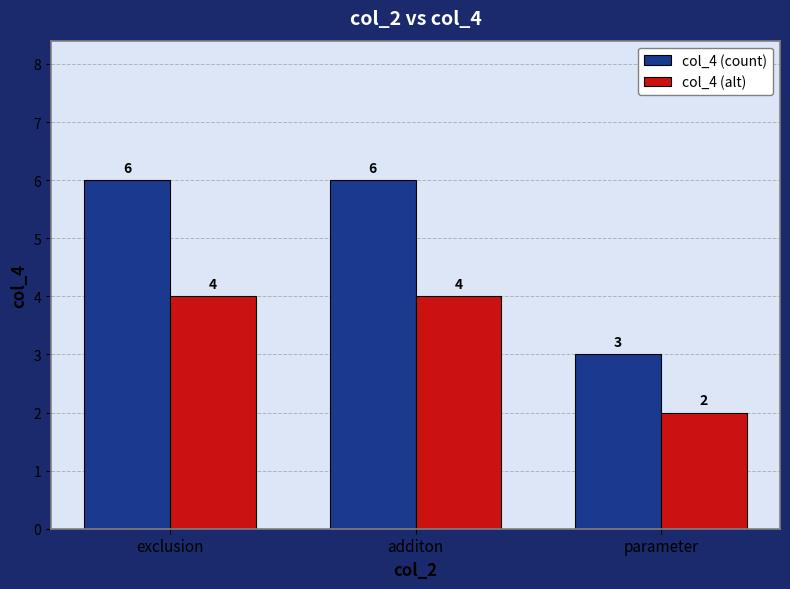

What is the label of the 2nd bar from the right?

additon